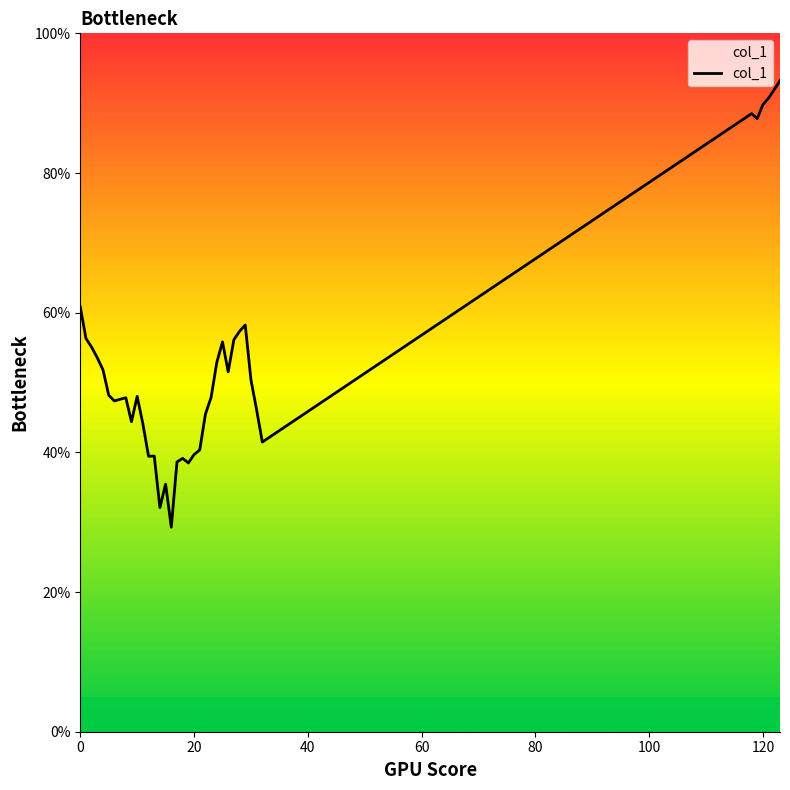

What is the smallest value displayed?

29.3